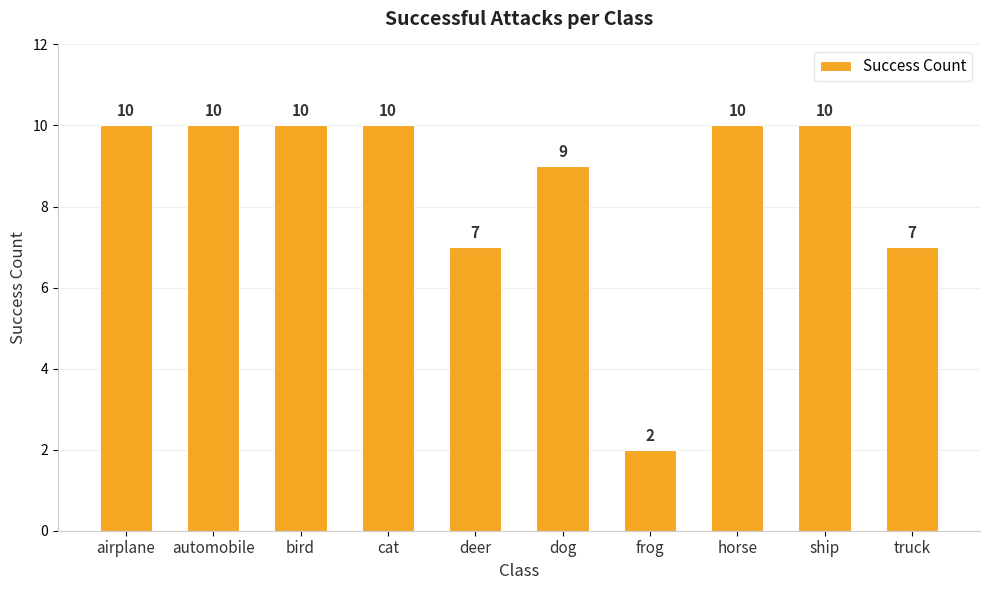

What is the difference between the values at deer and frog?

5